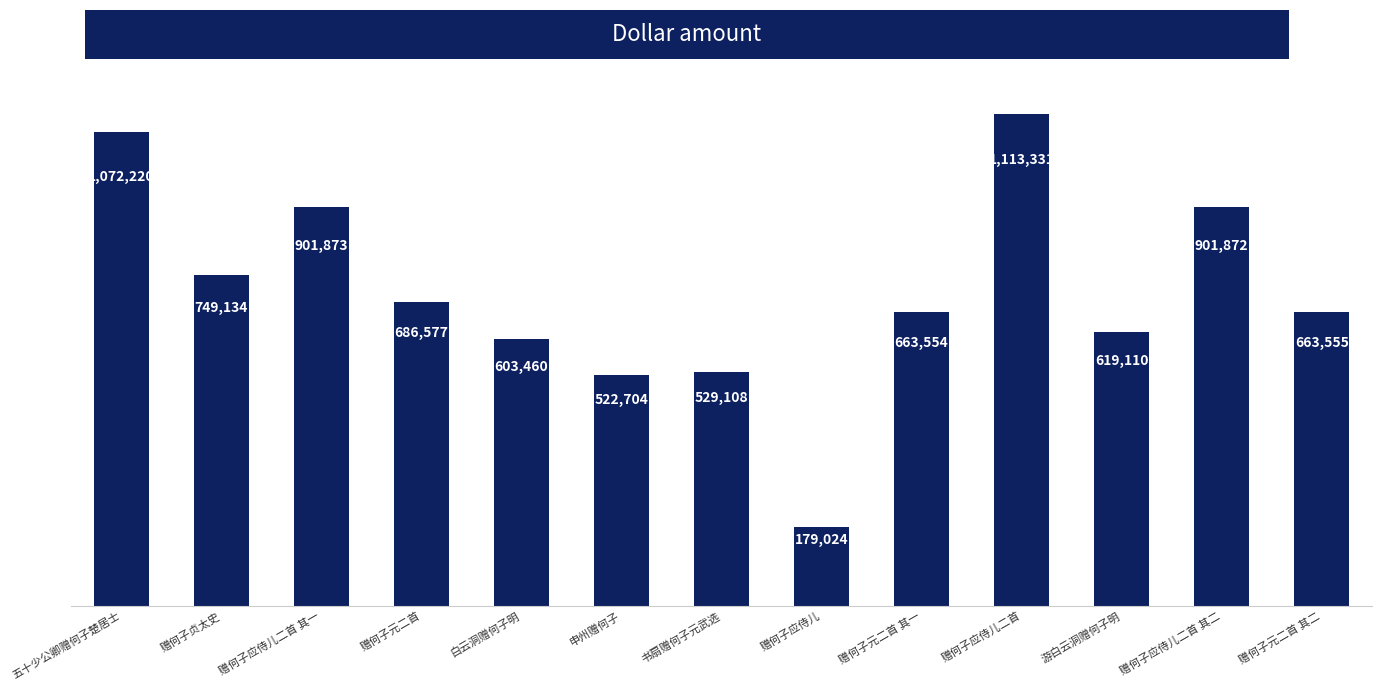

What is the difference between the values at 白云洞赠何子明 and 赠何子应侍儿?

424436